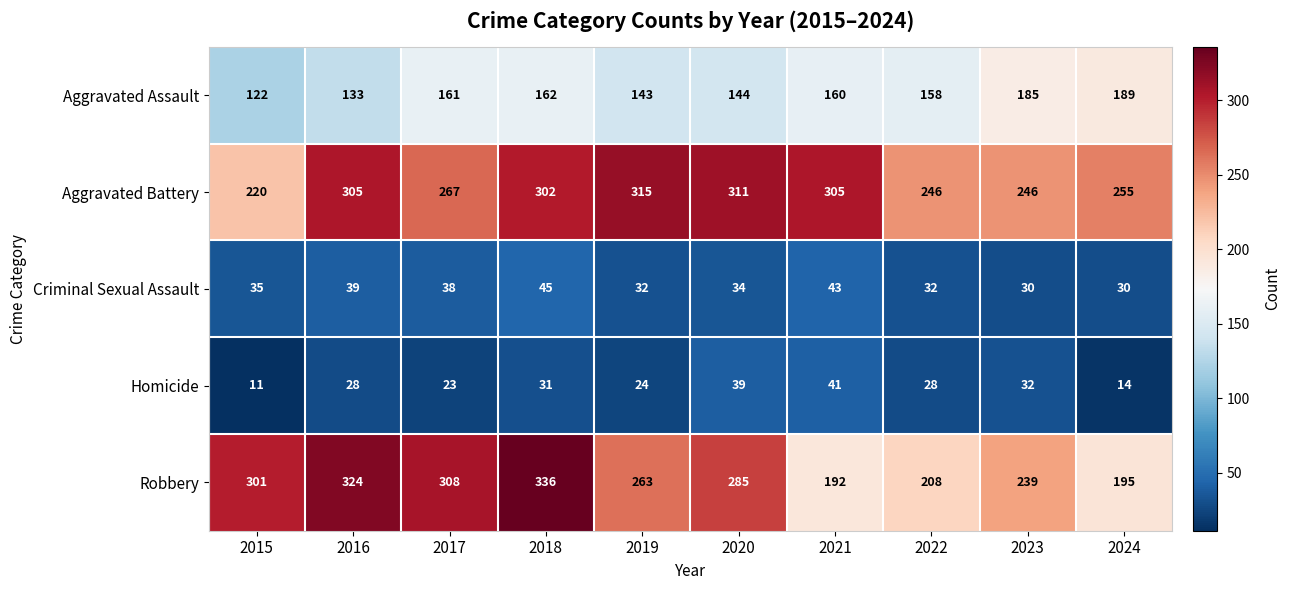

How many distinct data groups are displayed?

5